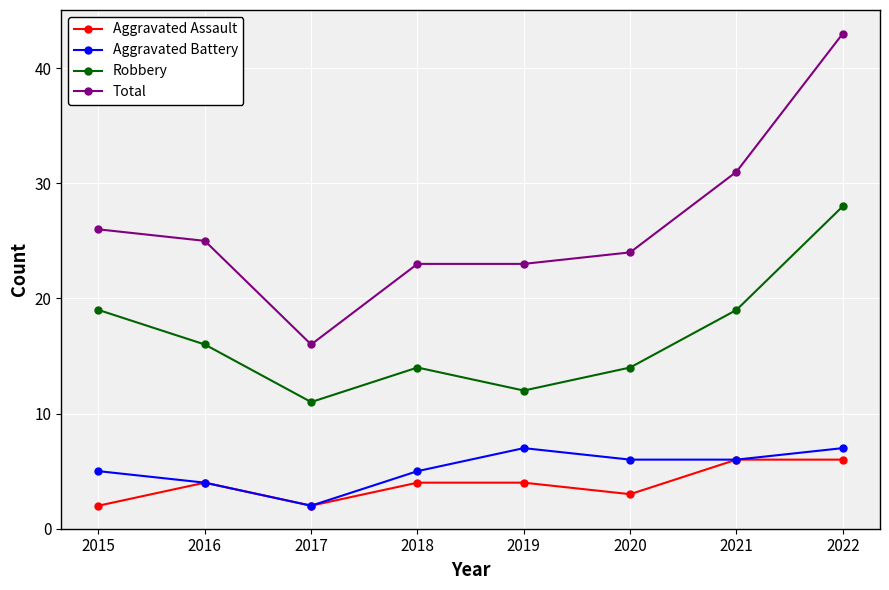

True or false: Aggravated Battery and Robbery intersect in this chart.

False